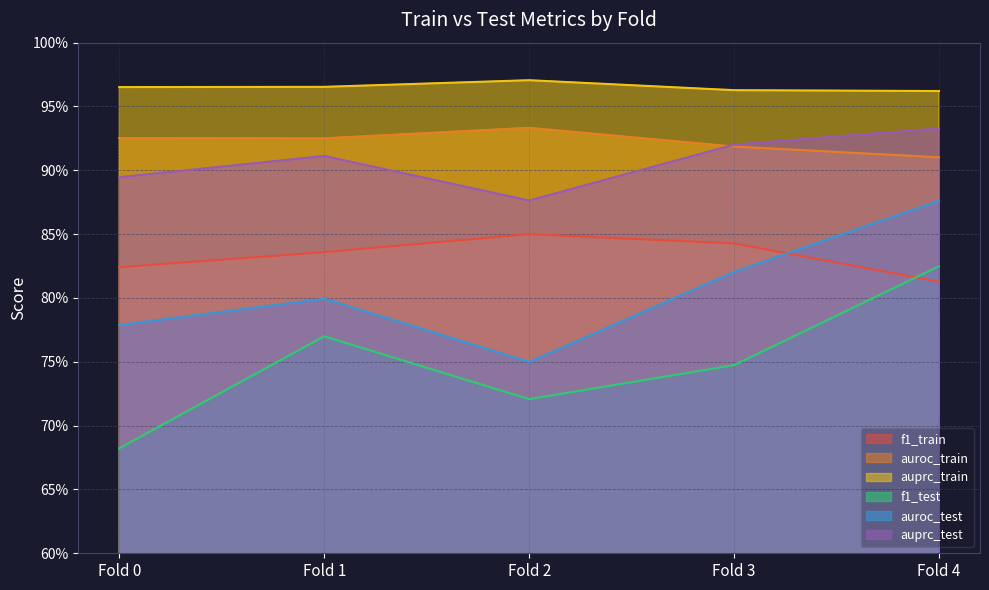

What is the sum of all auprc_train values?

4.8